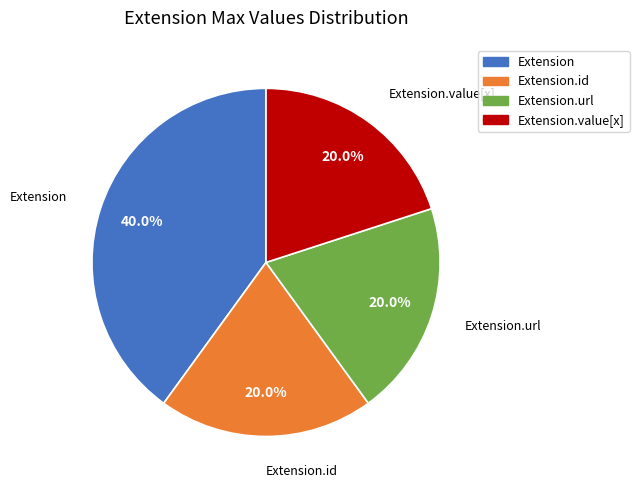

Is there a majority slice in this chart?

No